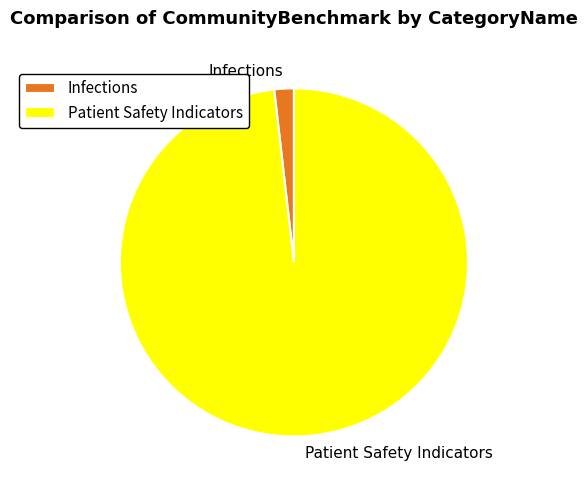

Combined, do Patient Safety Indicators and Infections account for over 50%?

Yes